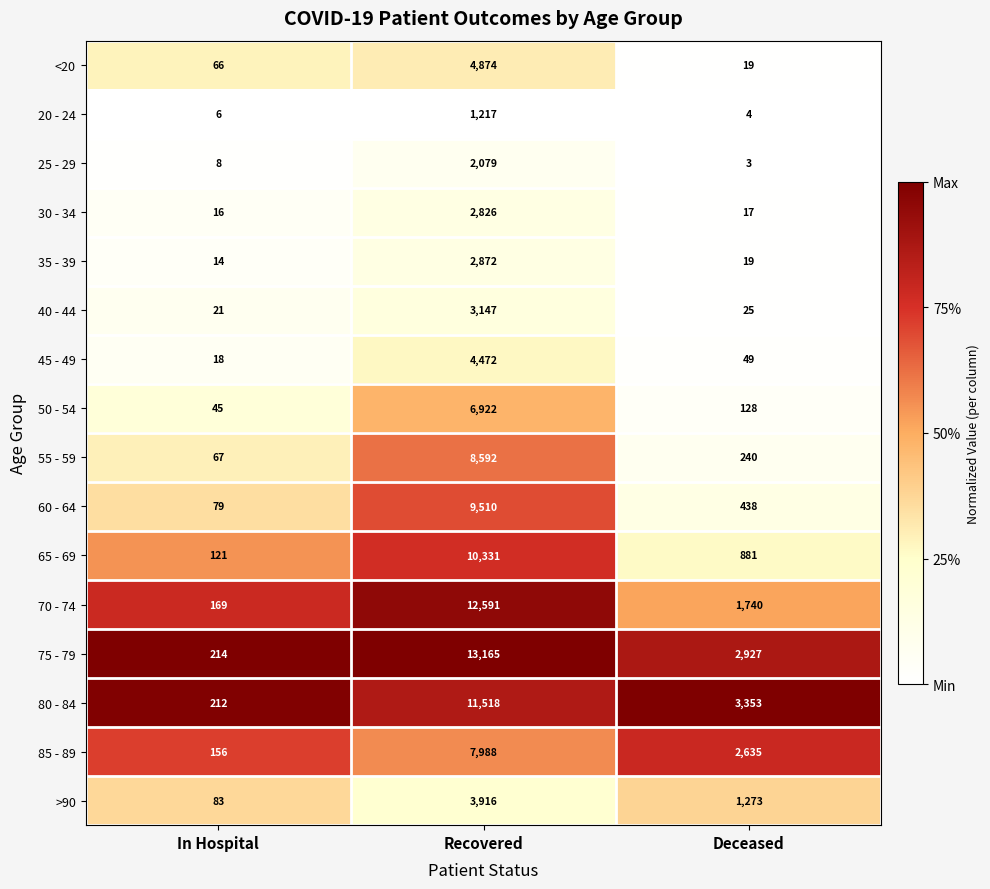

What is the sum of all 80 - 84 values?

15083